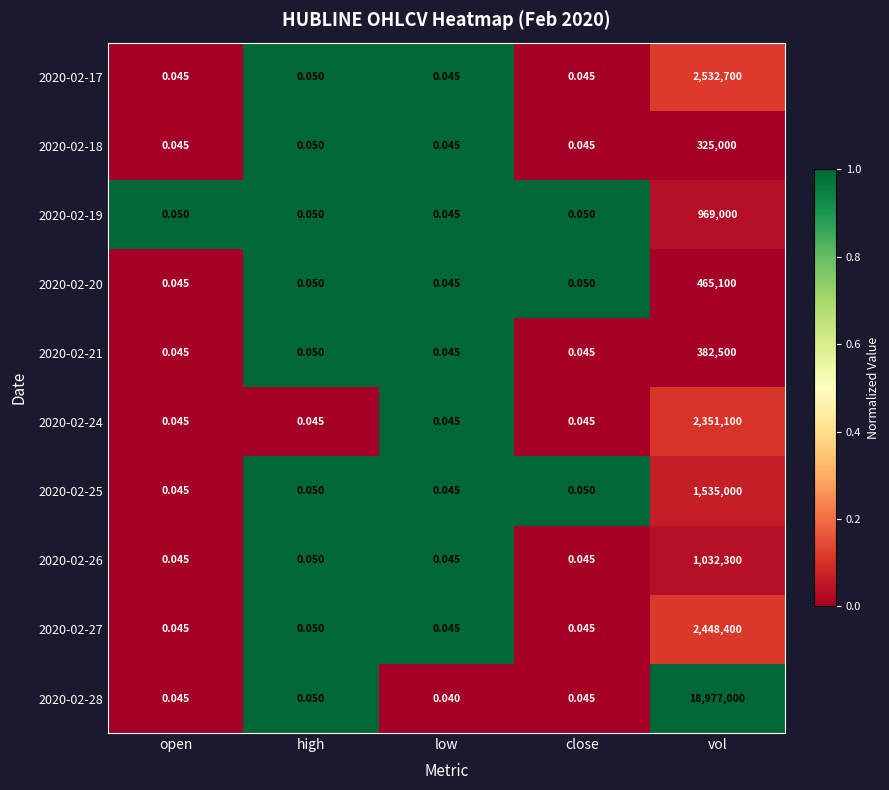

Count the number of data series in this chart.

10